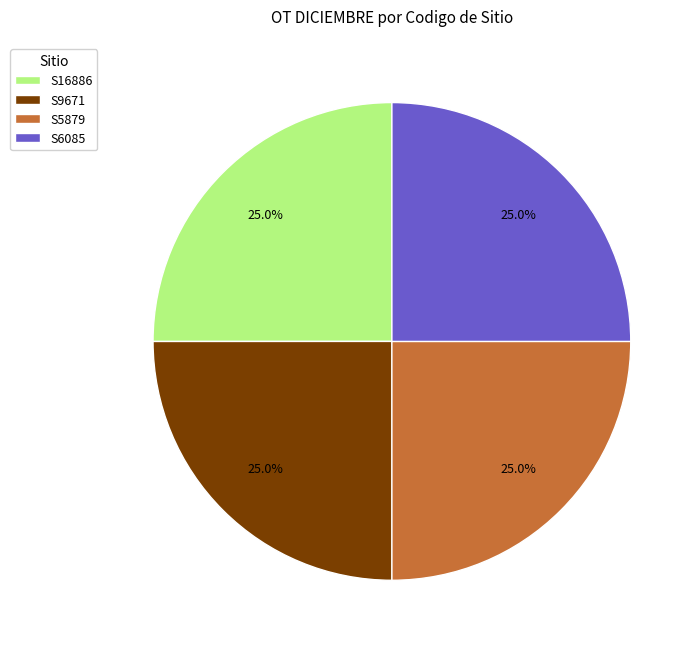

Does S6085 represent more than half of the total?

No